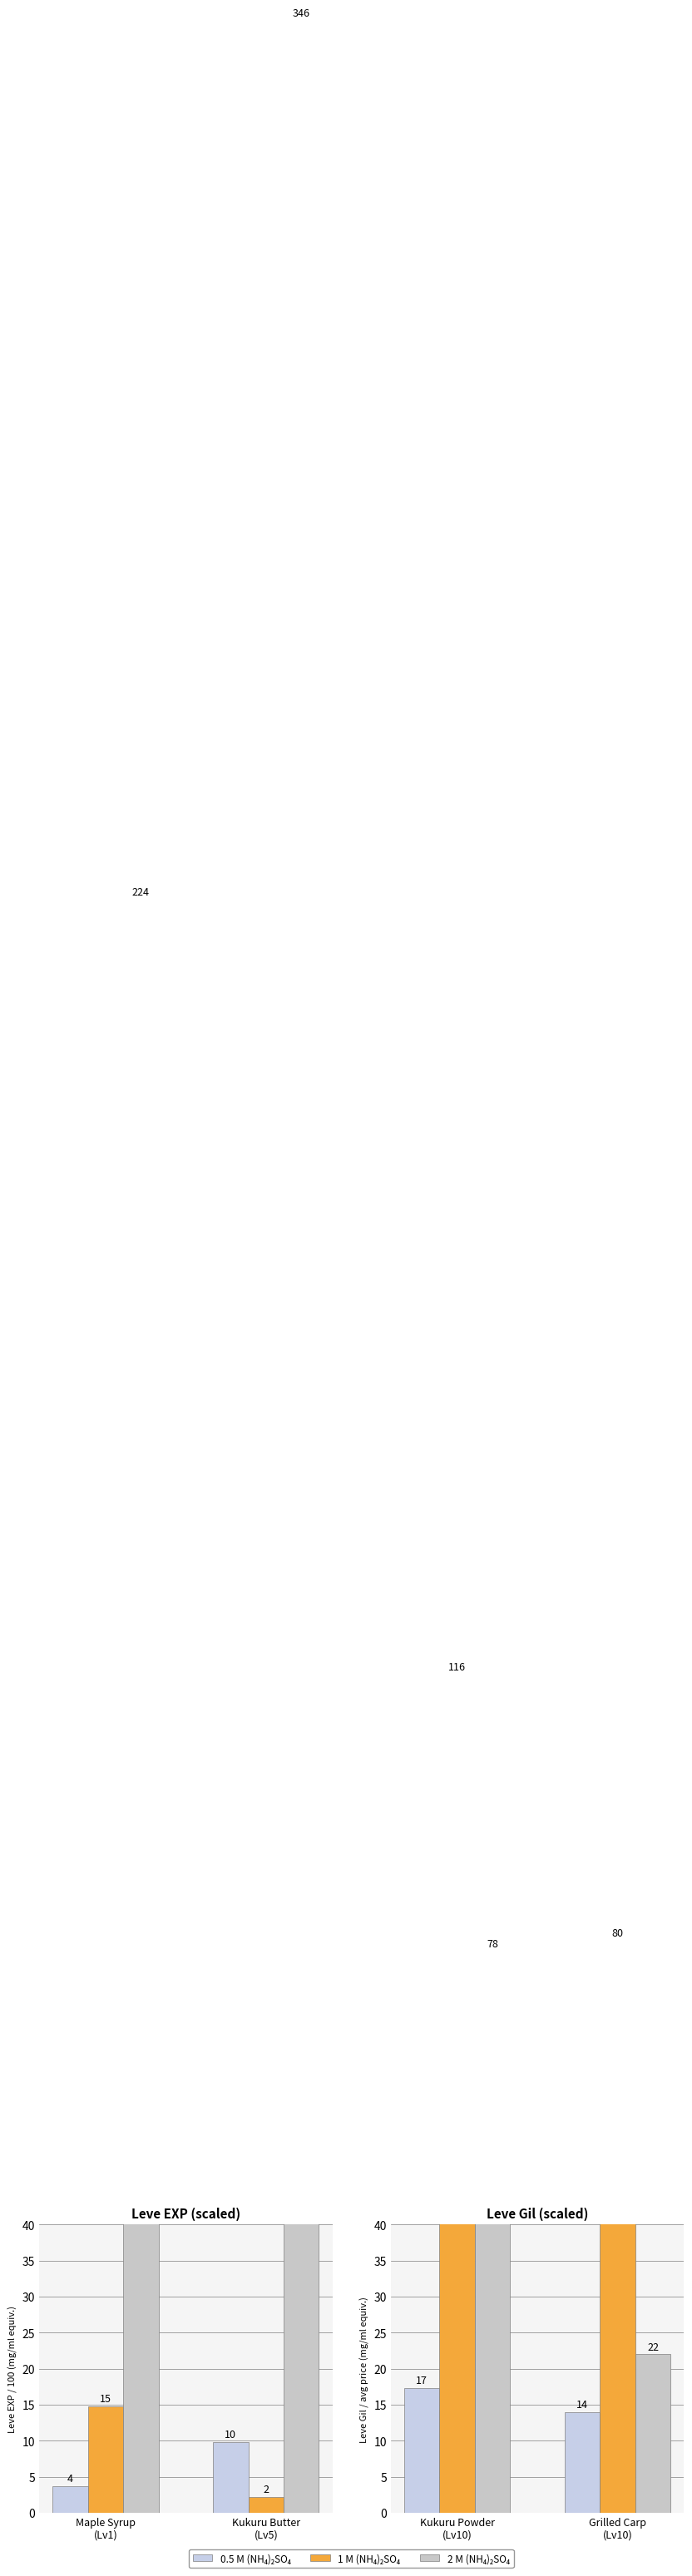

List the series in order of their peak value, lowest first.

0.5 M (NH₄)₂SO₄, 2 M (NH₄)₂SO₄, 1 M (NH₄)₂SO₄